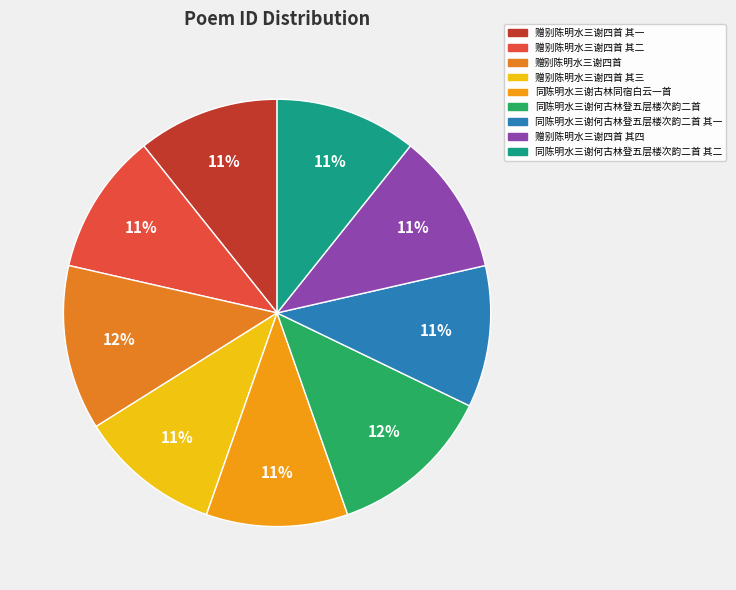

How much of the chart is everything except 赠别陈明水三谢四首 其一?

89.3%